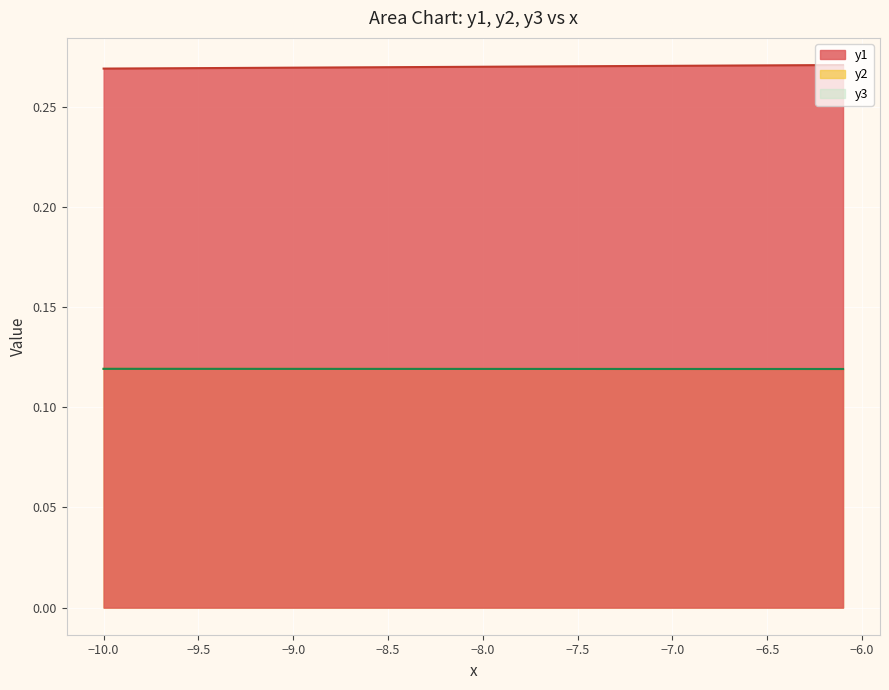

Reading right to left, transcribe all the data shown in this chart.

y1: 0.3	0.3	0.3	0.3	0.3	0.3	0.3	0.3	0.3	0.3	0.3	0.3	0.3	0.3	0.3	0.3	0.3	0.3	0.3	0.3	0.3	0.3	0.3	0.3	0.3	0.3	0.3	0.3	0.3	0.3	0.3	0.3	0.3	0.3	0.3	0.3	0.3	0.3	0.3	0.3
y2: 0.1	0.1	0.1	0.1	0.1	0.1	0.1	0.1	0.1	0.1	0.1	0.1	0.1	0.1	0.1	0.1	0.1	0.1	0.1	0.1	0.1	0.1	0.1	0.1	0.1	0.1	0.1	0.1	0.1	0.1	0.1	0.1	0.1	0.1	0.1	0.1	0.1	0.1	0.1	0.1
y3: 0.1	0.1	0.1	0.1	0.1	0.1	0.1	0.1	0.1	0.1	0.1	0.1	0.1	0.1	0.1	0.1	0.1	0.1	0.1	0.1	0.1	0.1	0.1	0.1	0.1	0.1	0.1	0.1	0.1	0.1	0.1	0.1	0.1	0.1	0.1	0.1	0.1	0.1	0.1	0.1